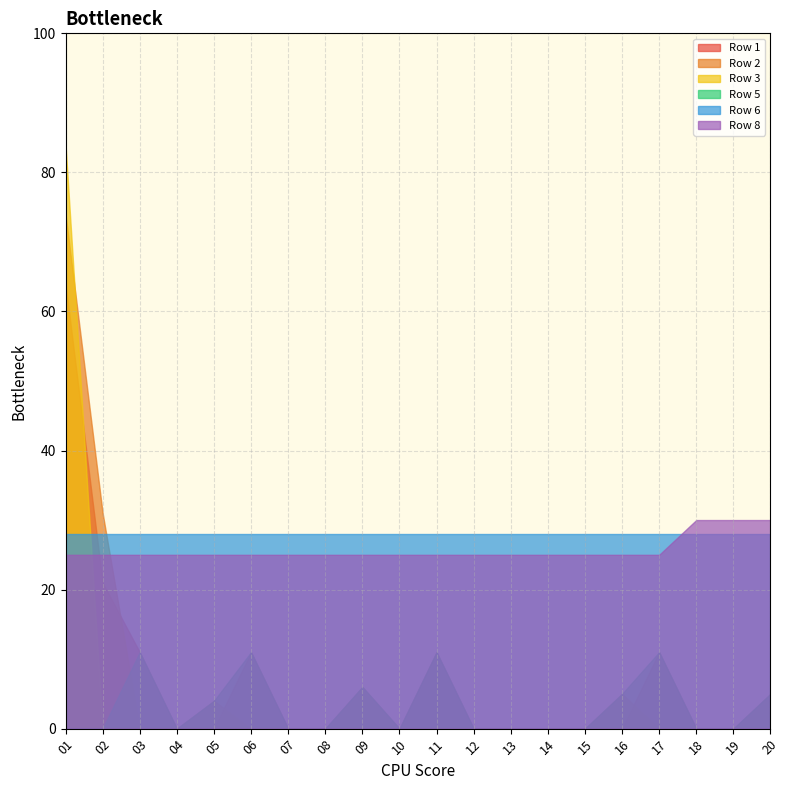

Rank the series at 12 from highest to lowest value.

Row 6, Row 8, Row 1, Row 2, Row 3, Row 5